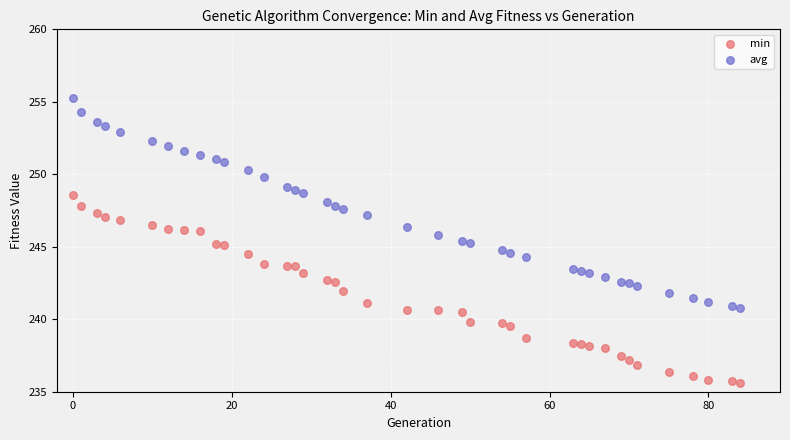

Which series contains the lowest Y value?

min